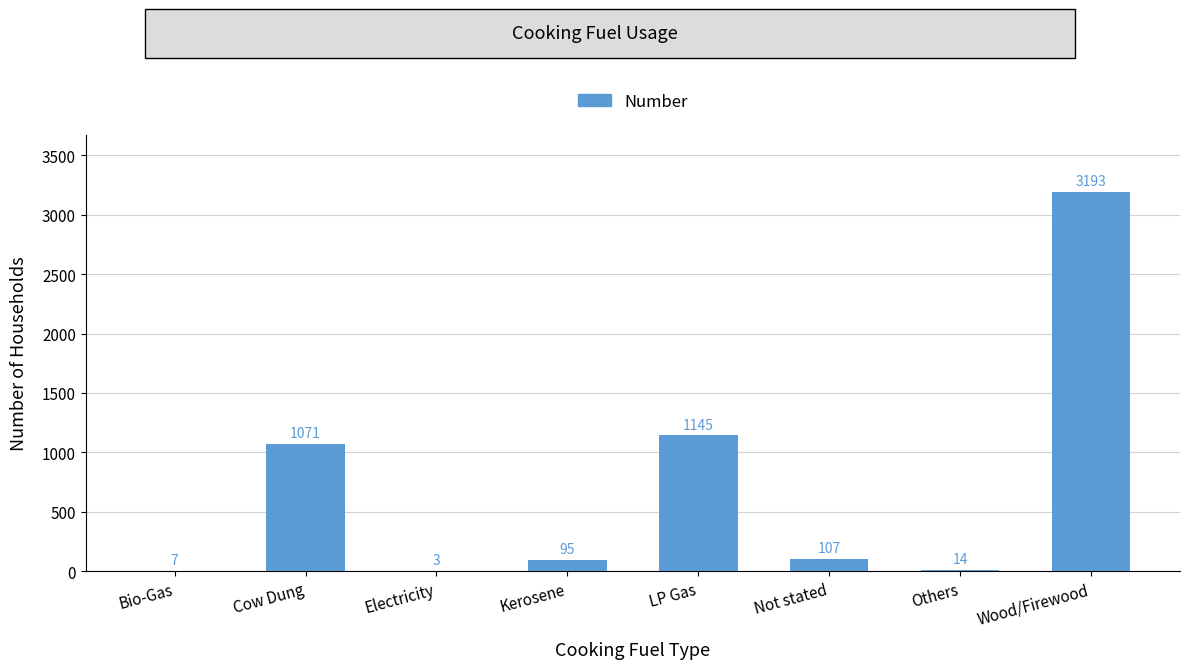

Reading left to right, list all the values displayed in this chart.

Bio-Gas=7	Cow Dung=1071	Electricity=3	Kerosene=95	LP Gas=1145	Not stated=107	Others=14	Wood/Firewood=3193